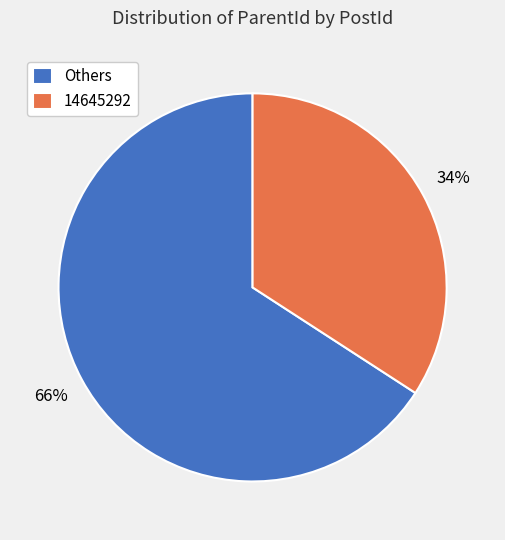

Which slice represents more than half of the pie?

Others